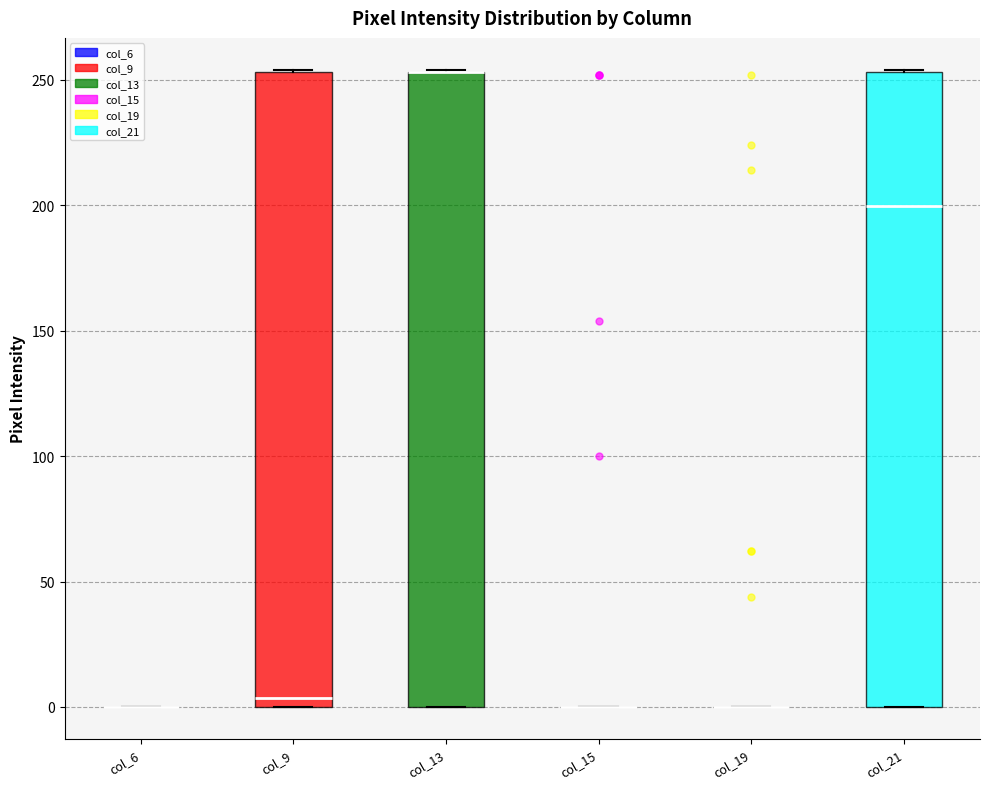

Reading left to right, transcribe this box plot: for each box, give where its median line is, the range the box spans, and where its two whiskers end, as read against the y-axis. The values are not printed on the chart, so give them approximately, as read against the axis.

col_6: box collapsed to a line at 0, whiskers 0 to 0
col_9: median 5, box 0 to 255, whiskers 0 to 255
col_13: median 255 (drawn on the box's upper edge), box 0 to 255, whiskers 0 to 255
col_15: box collapsed to a line at 0, whiskers 0 to 0
col_19: box collapsed to a line at 0, whiskers 0 to 0
col_21: median 200, box 0 to 255, whiskers 0 to 255